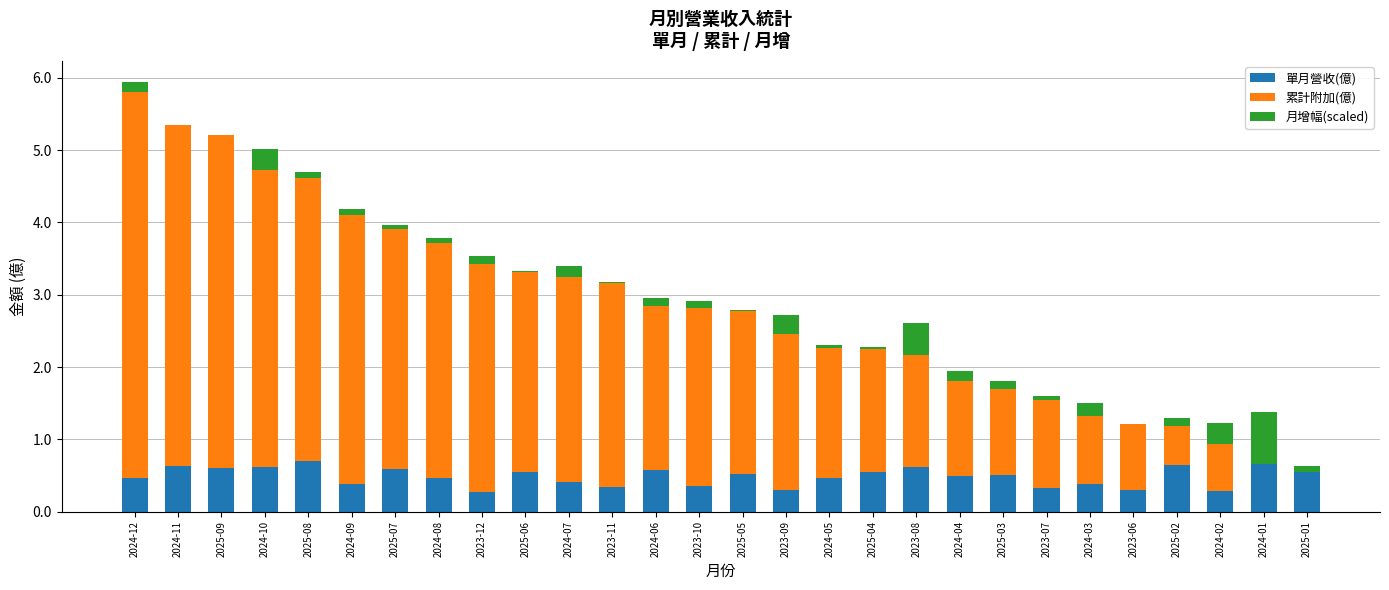

At which category is the sum across all series the highest?

2024-12